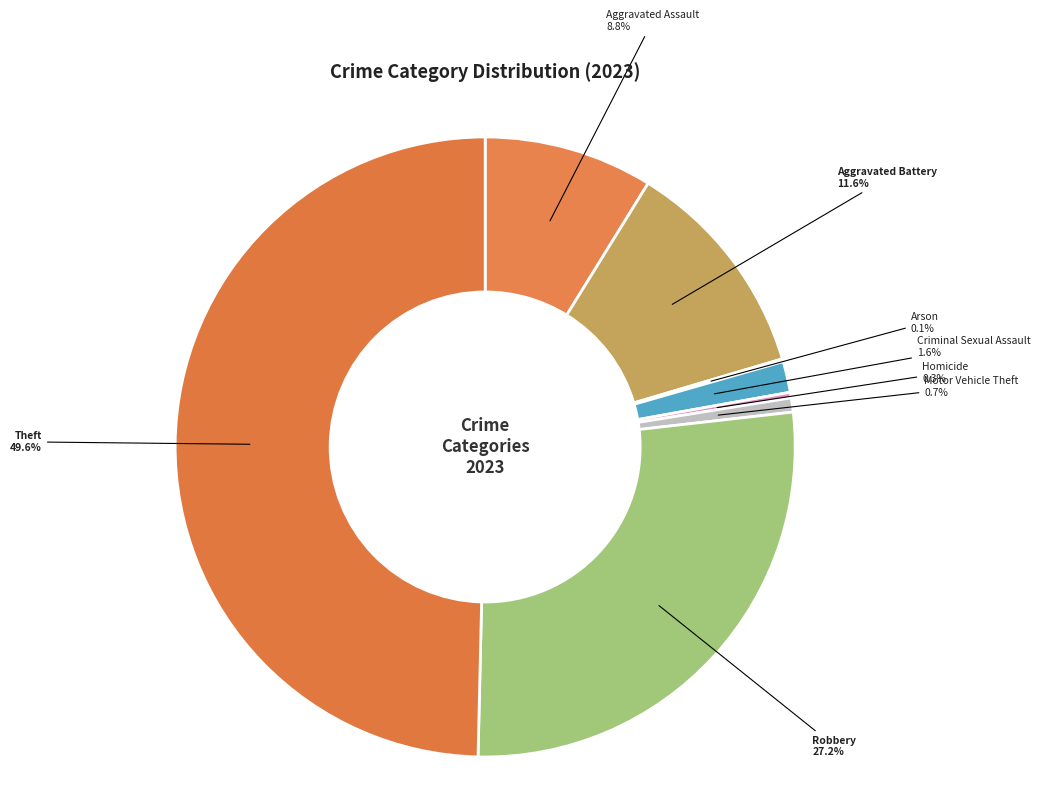

Is Aggravated Assault the majority of the pie?

No